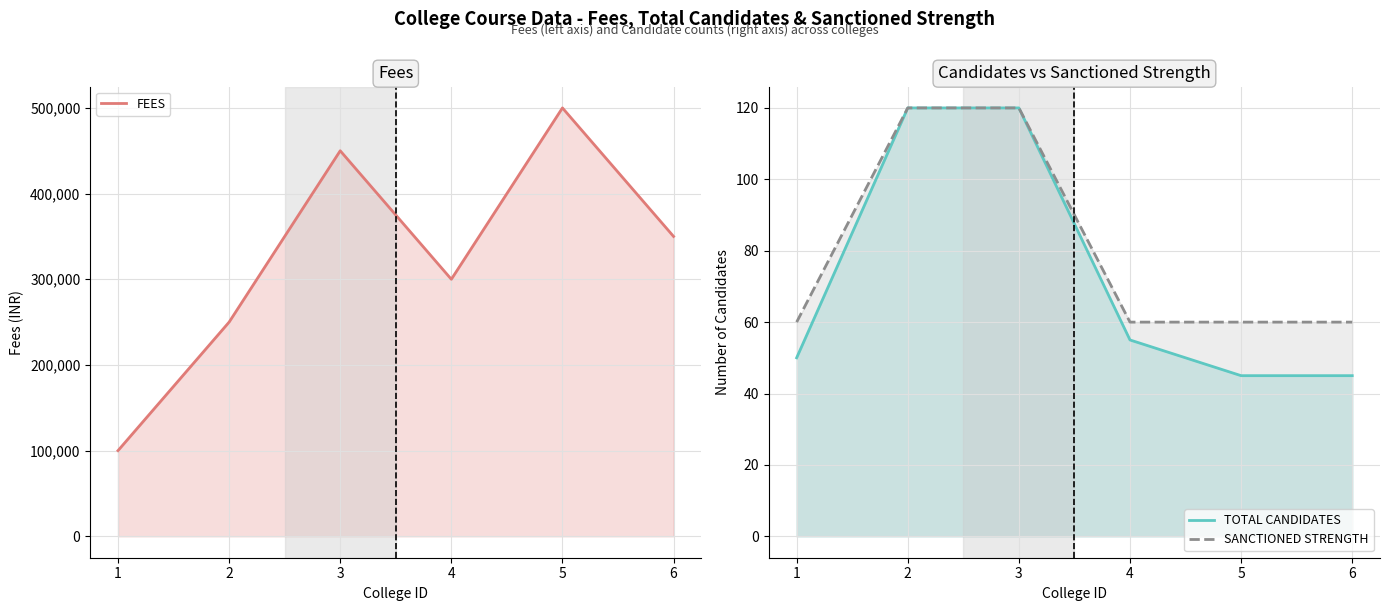

True or false: SANCTIONED STRENGTH has a value of 60 at 6.

True